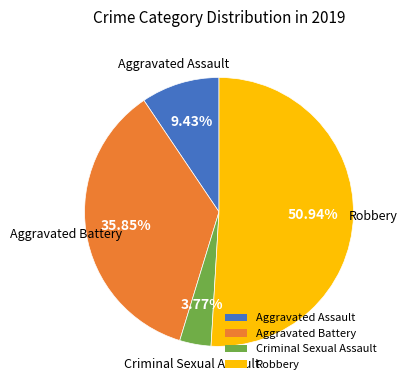

To the nearest percent, what is the difference between the Aggravated Assault and Aggravated Battery slice percentages?

26%